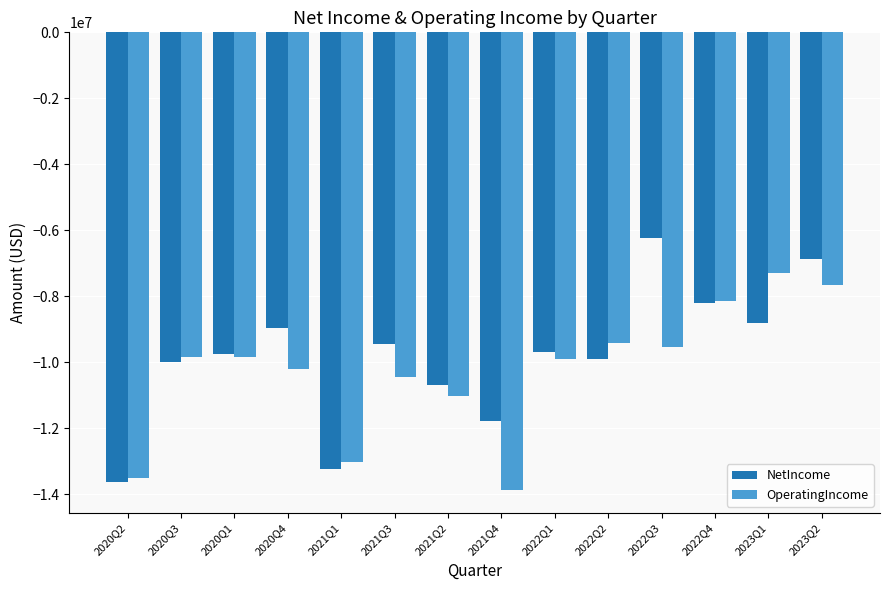

Rank the series by their maximum value, from highest to lowest.

NetIncome, OperatingIncome